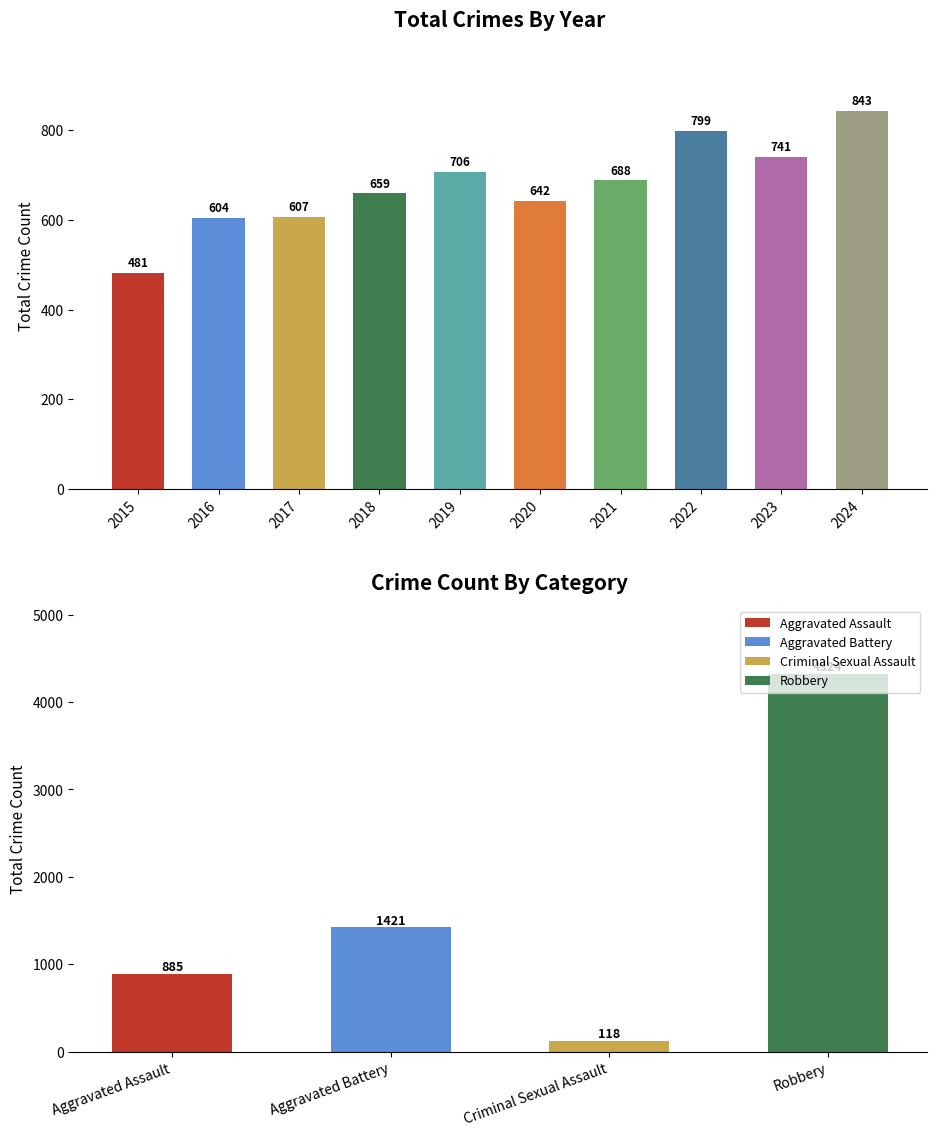

List the labels in order of value, smallest first.

2015, 2016, 2017, 2020, 2018, 2021, 2019, 2023, 2022, 2024